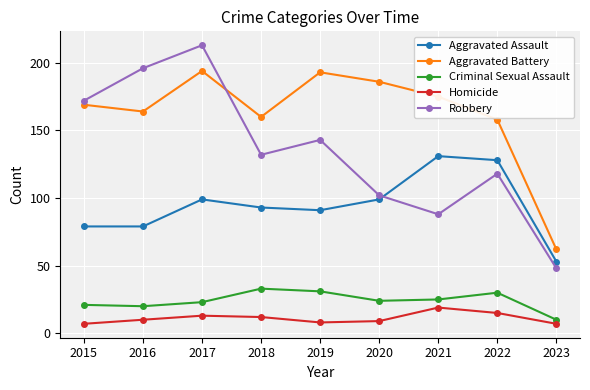

Is the value of Aggravated Assault at 2021 greater than the value of Homicide at 2015?

Yes